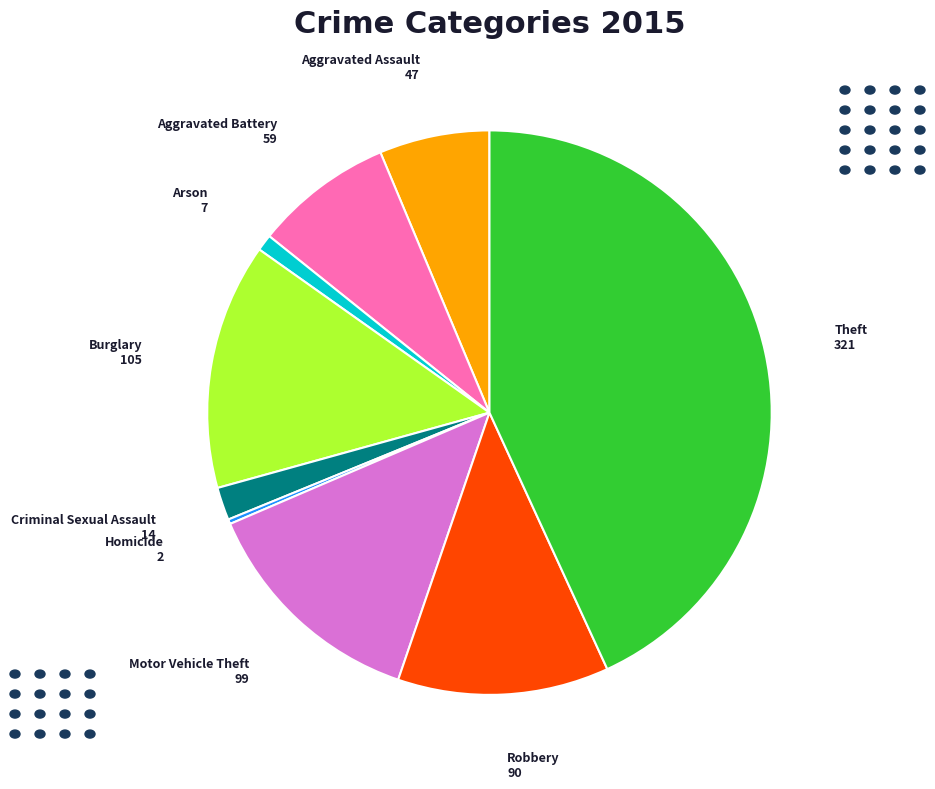

Does any single category account for the majority?

No